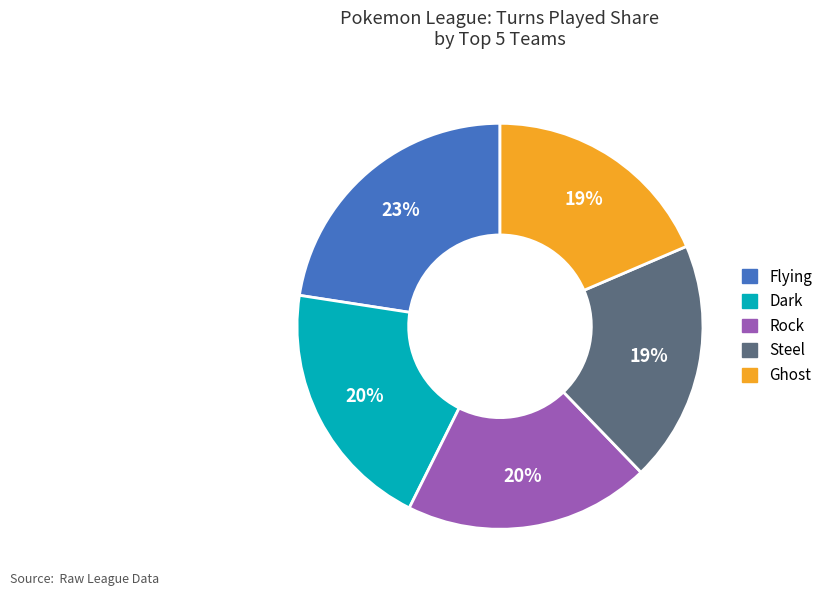

Is there a majority slice in this chart?

No